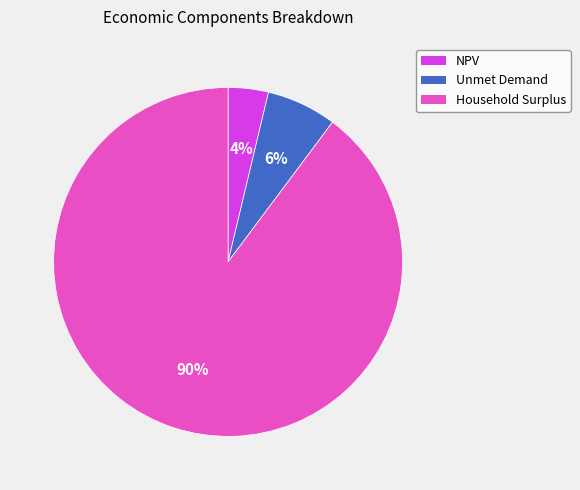

Does any single category account for the majority?

Yes